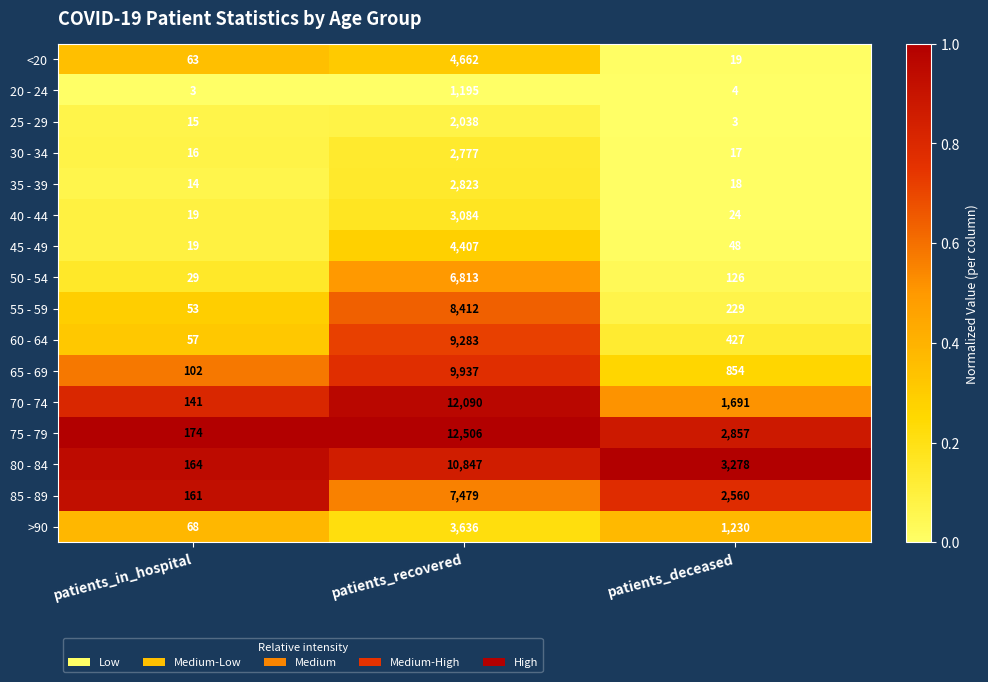

What is the difference between the 70 - 74 values at patients_in_hospital and patients_recovered?

11949